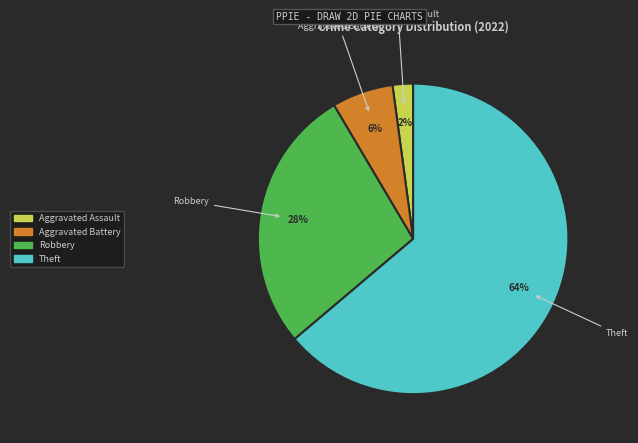

How many slices are in this pie chart?

4